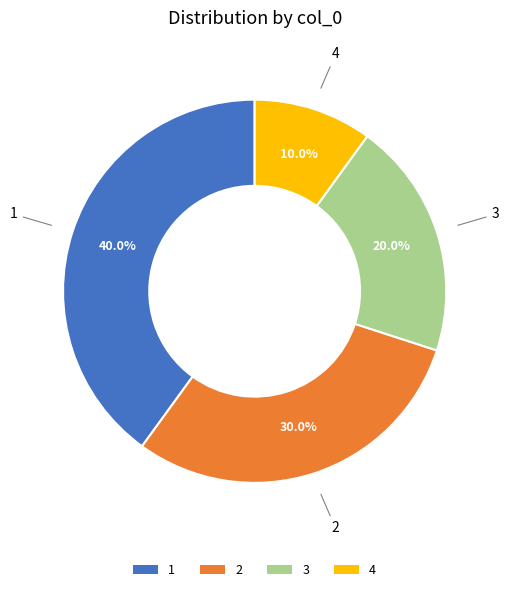

To the nearest percent, what percentage of the pie is 2?

30%